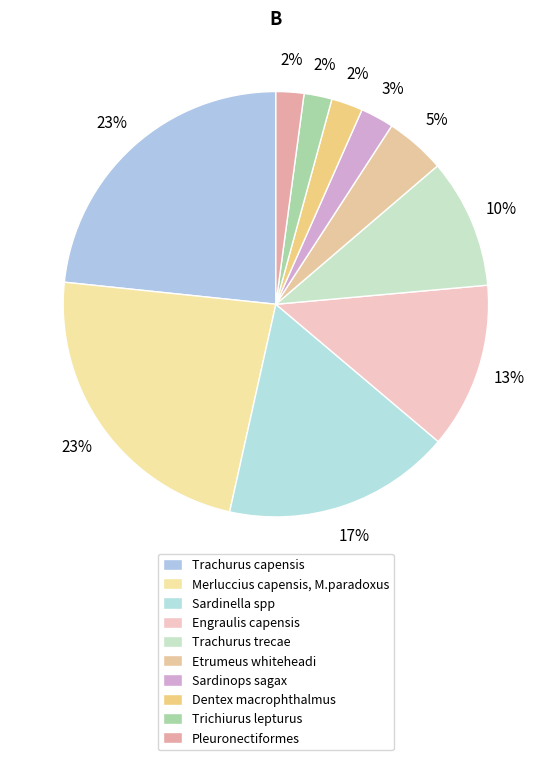

What percentage is the Merluccius capensis, M.paradoxus slice, to the nearest percent?

23%